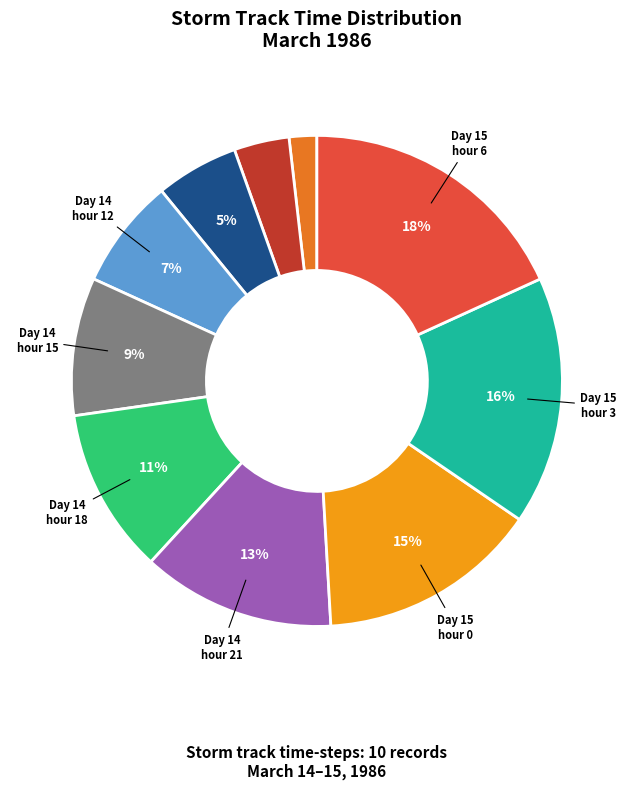

Is there a majority slice in this chart?

No